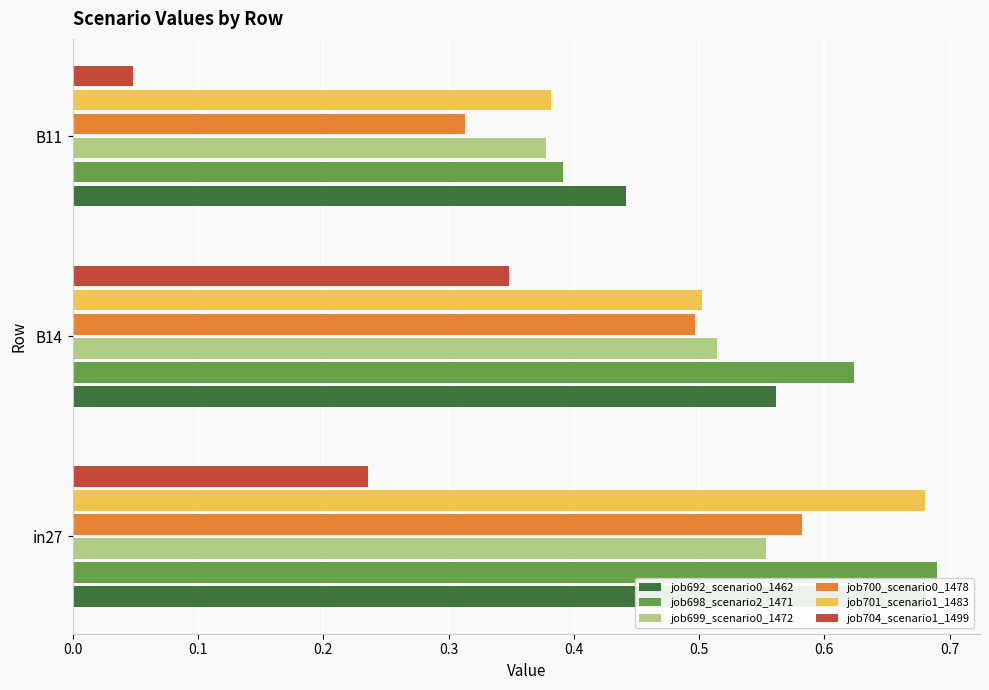

Which series has the largest range (max minus min)?

job704_scenario1_1499